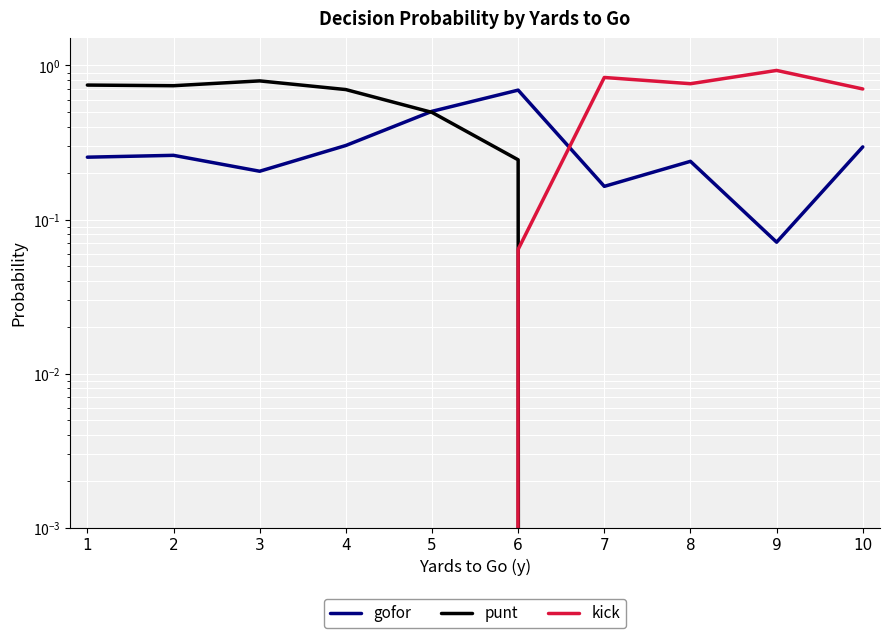

How many times do punt and gofor cross each other?

1